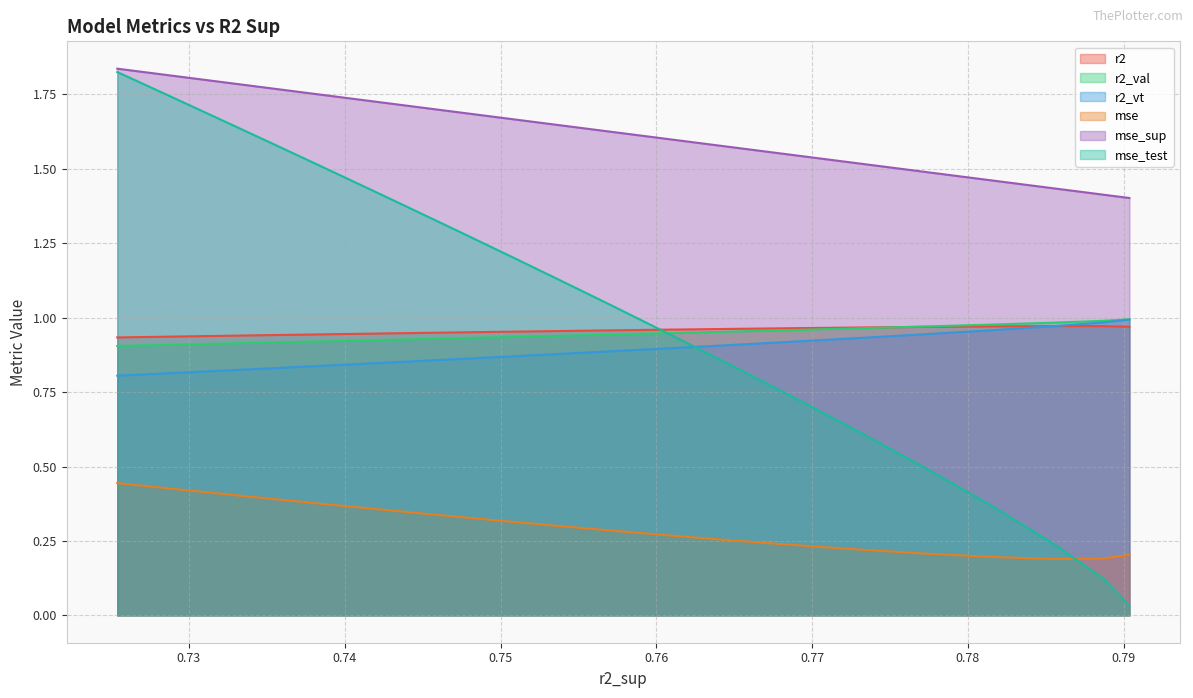

True or false: mse and mse_sup intersect in this chart.

False